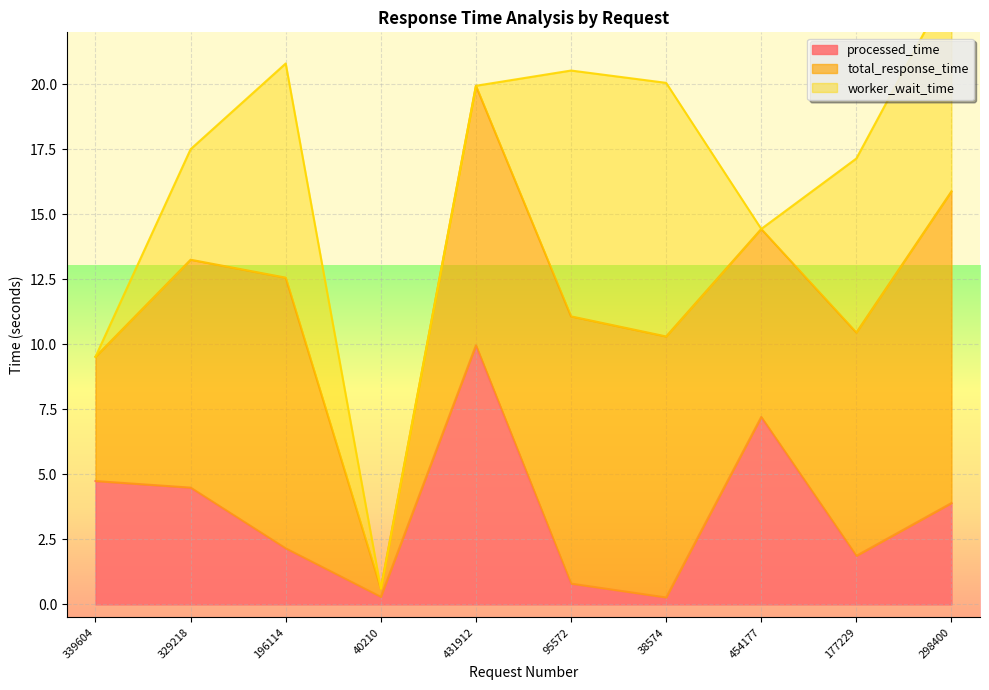

Is the value of processed_time at 298400 greater than the value of total_response_time at 196114?

No